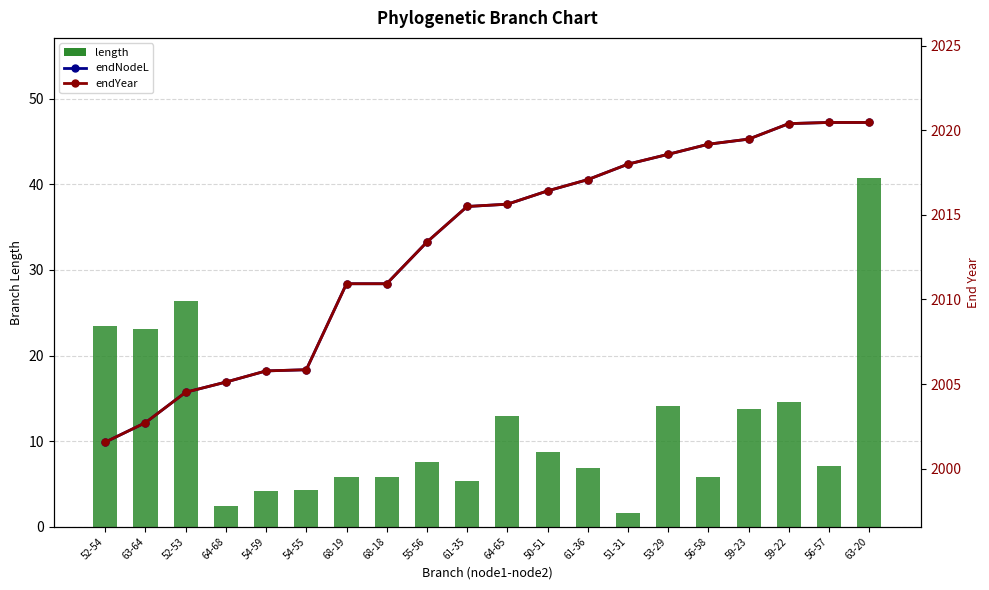

Which has a higher value, 54-55 or 61-36?

61-36